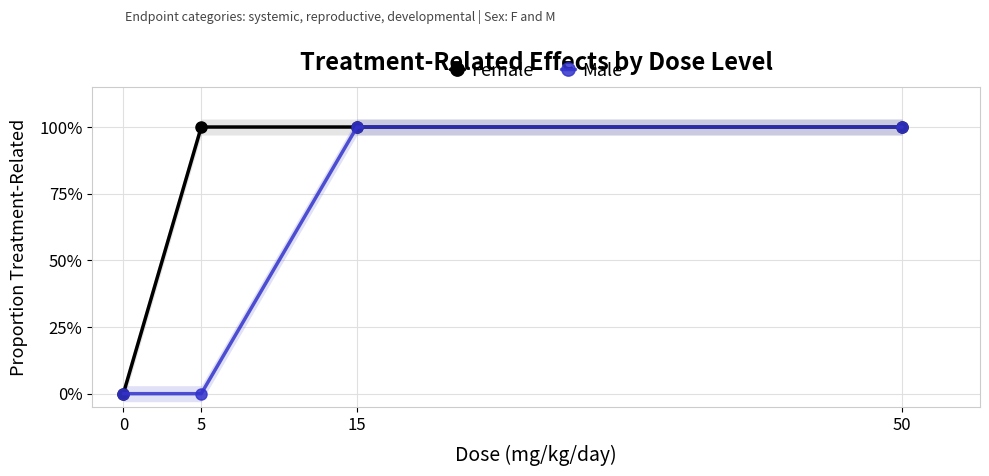

True or false: Female has more than 1 points higher than both neighbors.

False